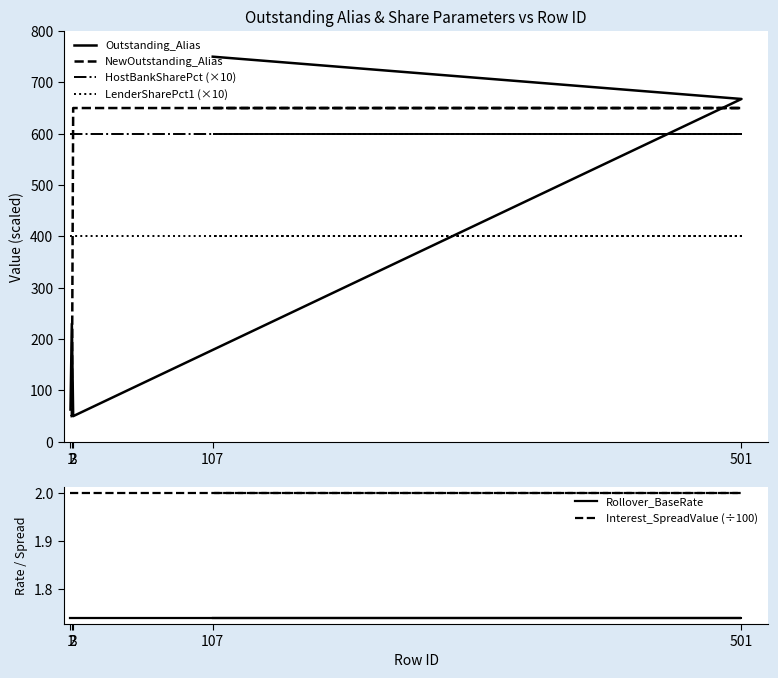

Reading right to left, what are all the values shown in this chart?

Outstanding_Alias: 107=750.0	501=667.6	3=50.0	2=230.1	1=62.9
NewOutstanding_Alias: 107=650.0	501=650.0	3=650.0	2=50.0	1=50.0
HostBankSharePct (×10): 107=600.0	501=600.0	3=600.0	2=600.0	1=600.0
LenderSharePct1 (×10): 107=400.0	501=400.0	3=400.0	2=400.0	1=400.0
Rollover_BaseRate: 107=1.7	501=1.7	3=1.7	2=1.7	1=1.7
Interest_SpreadValue (÷100): 107=2.0	501=2.0	3=2.0	2=2.0	1=2.0